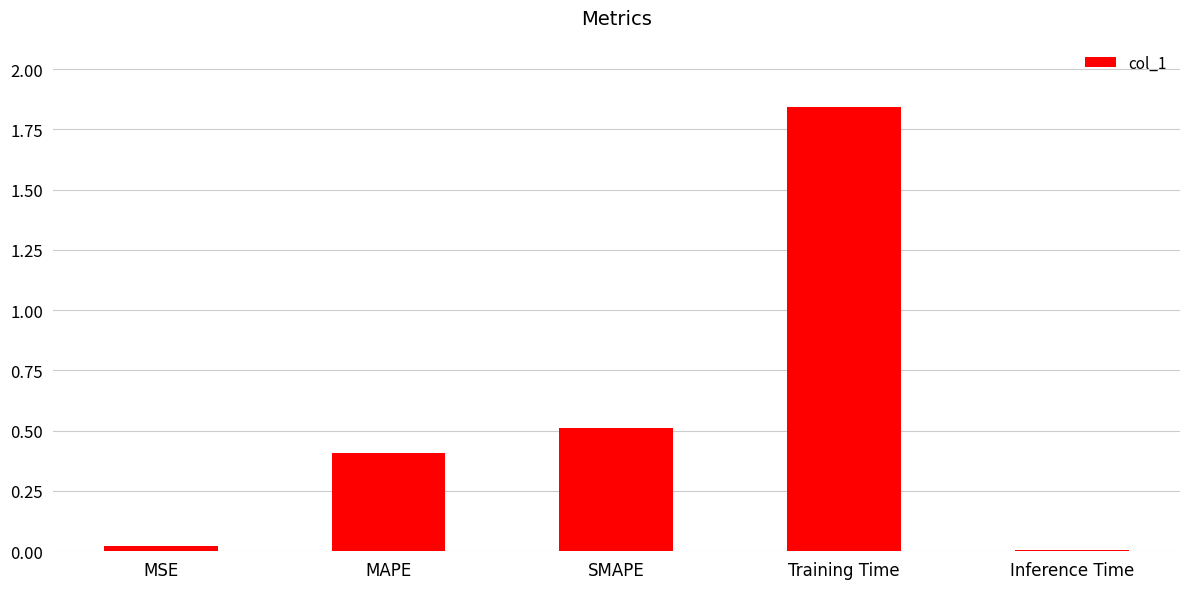

The value at Inference Time is 0.0. True or false?

True